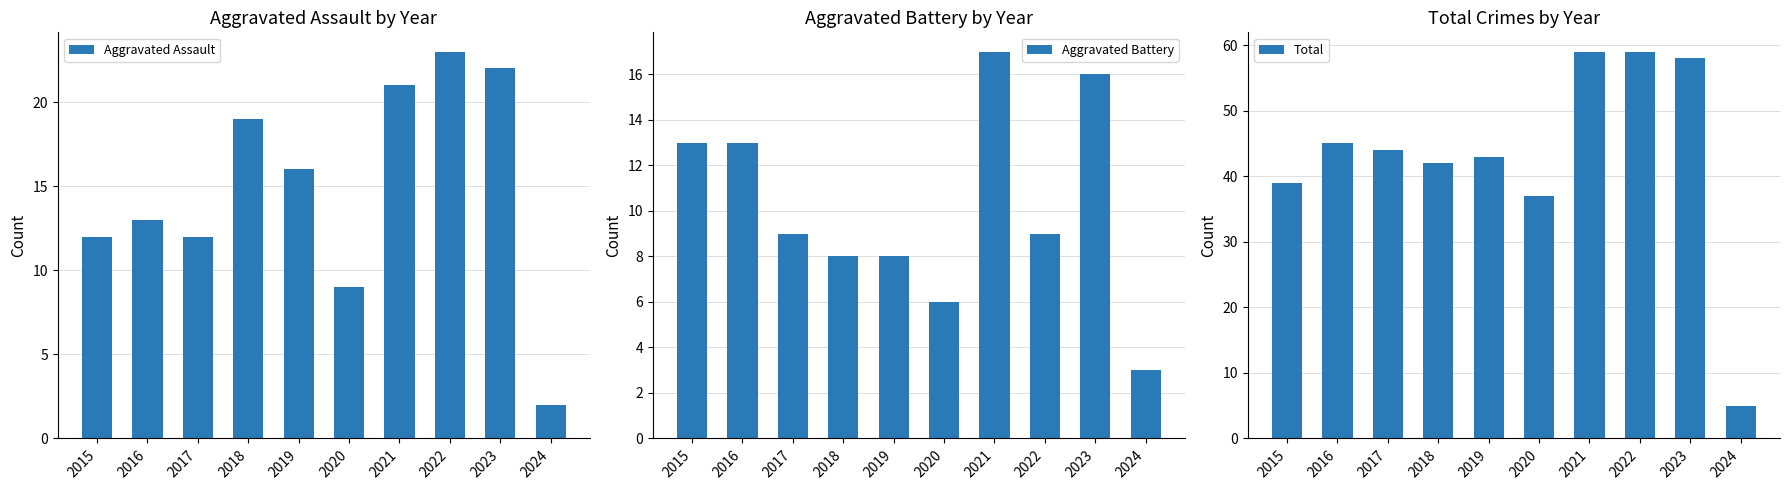

What are all the series names shown in the legend?

Aggravated Assault, Aggravated Battery, Total